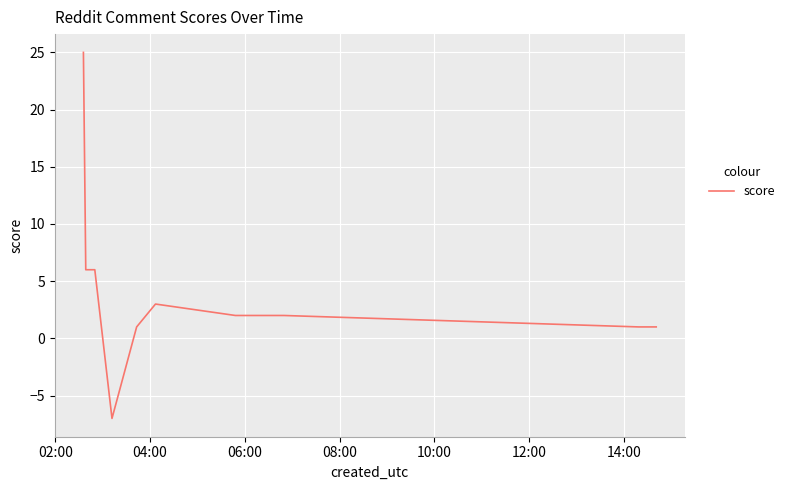

What is the greatest value displayed?

25